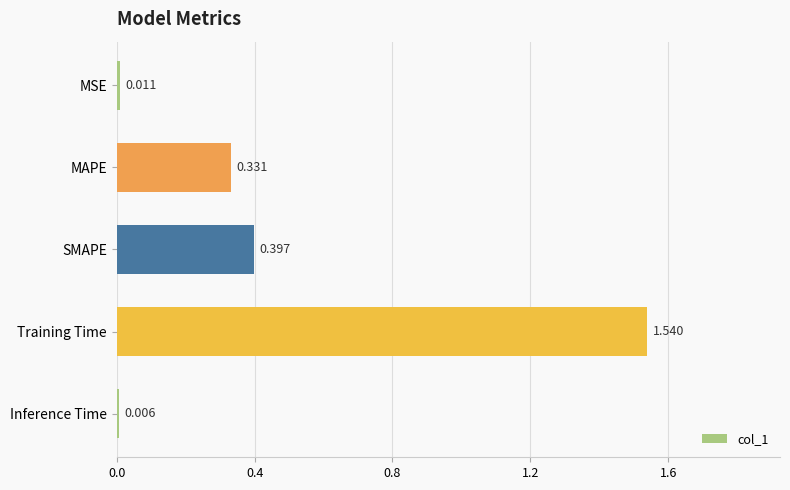

Rank the categories by value from lowest to highest.

Inference Time, MSE, MAPE, SMAPE, Training Time